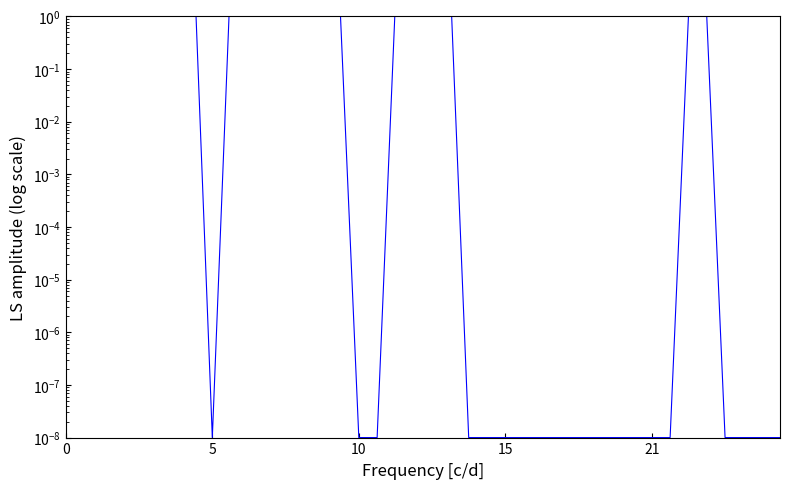

Is it true that the value at 31 is 0.0?

True